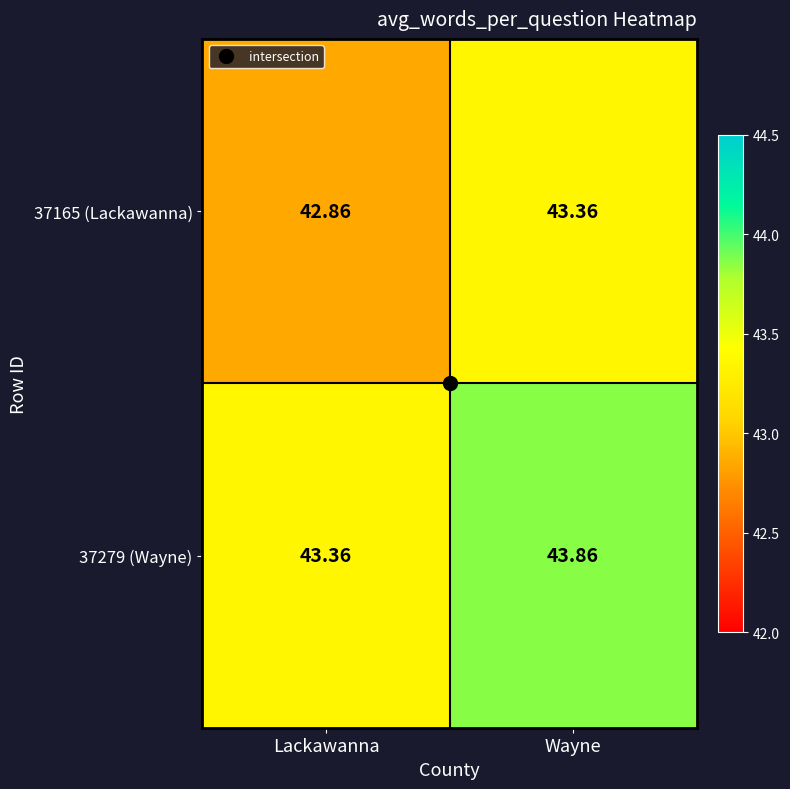

At Lackawanna, list the series in order from largest to smallest.

37279 (Wayne), 37165 (Lackawanna)